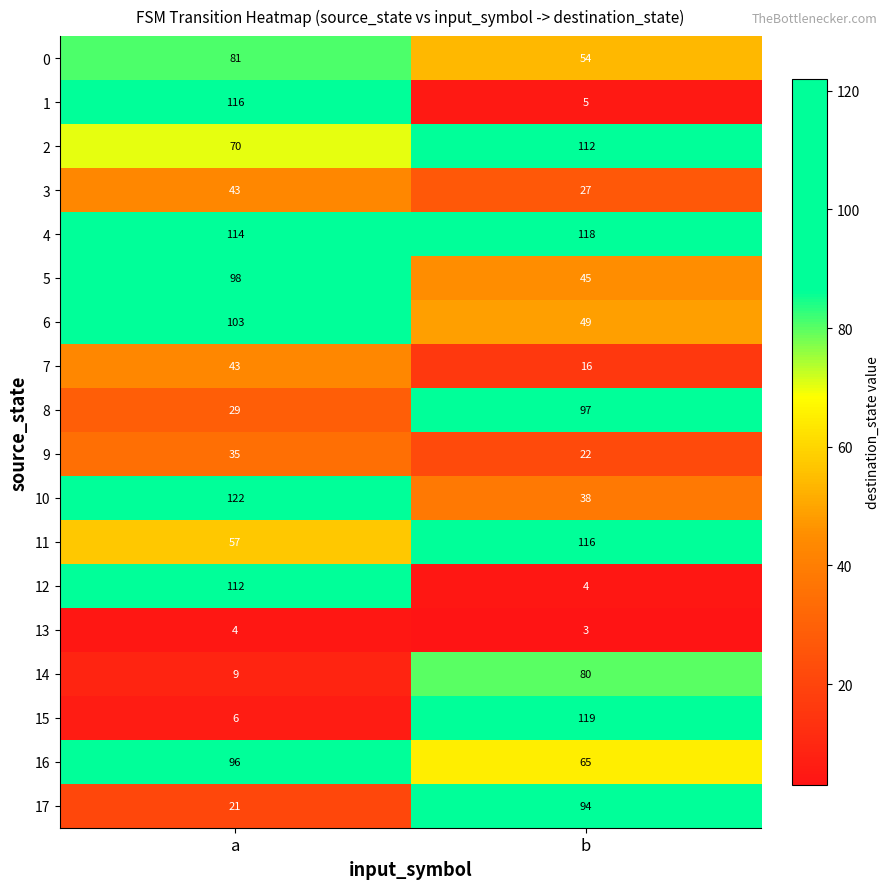

Which category has the lowest value across all series?

b